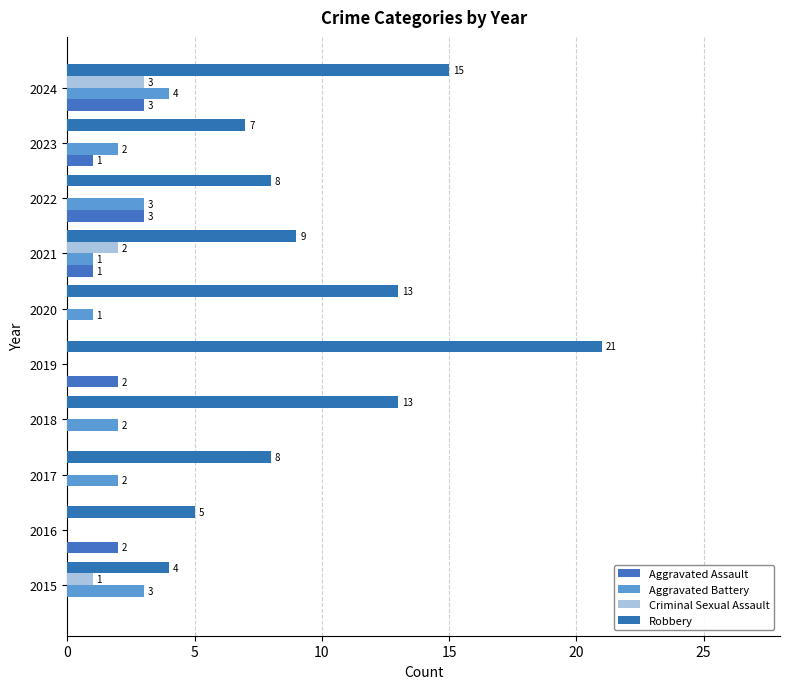

How many values in Aggravated Assault are above zero?

6